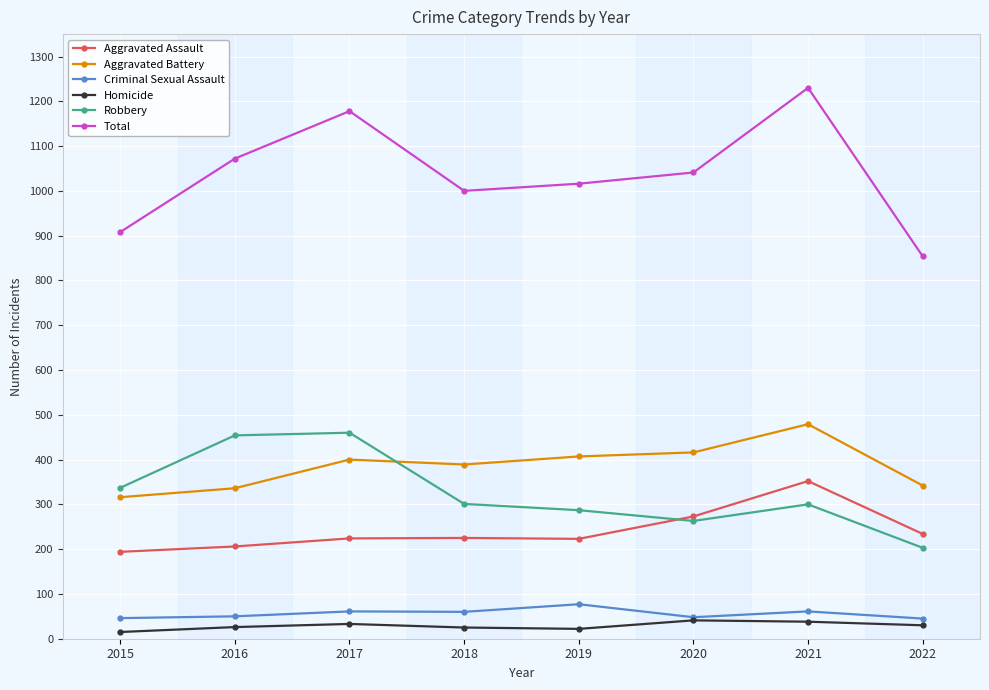

How many series are shown in this chart?

6